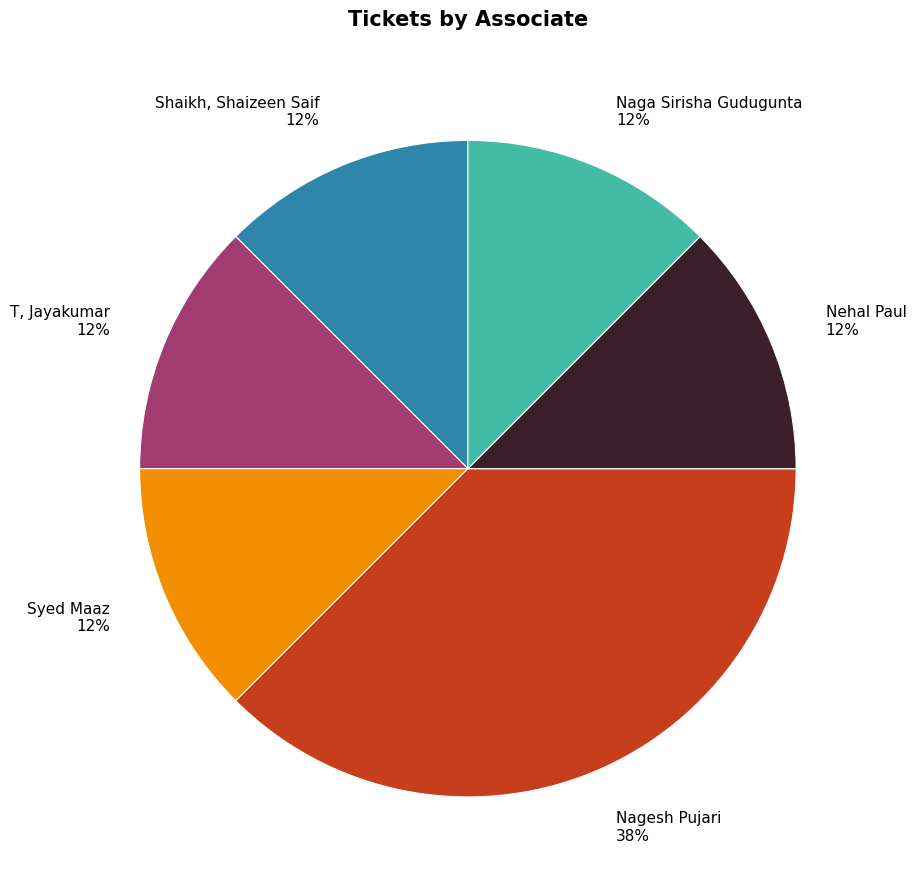

Is the sum of Syed Maaz 12% and T, Jayakumar 12% greater than half?

No